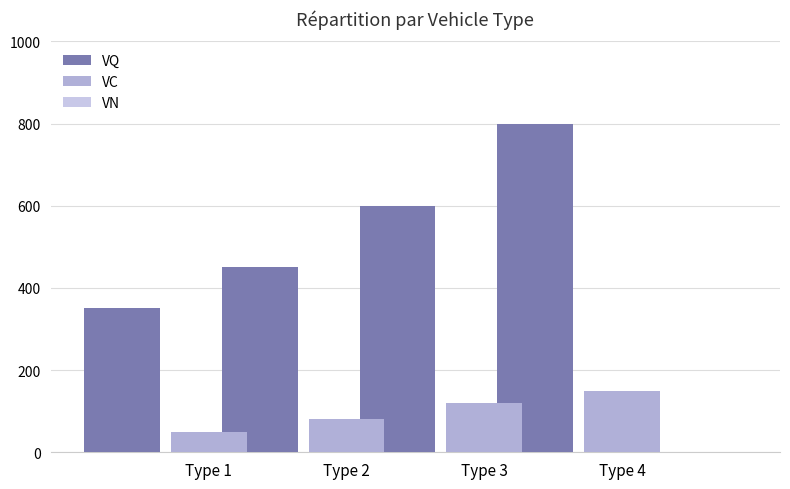

Does the chart contain any negative values?

No